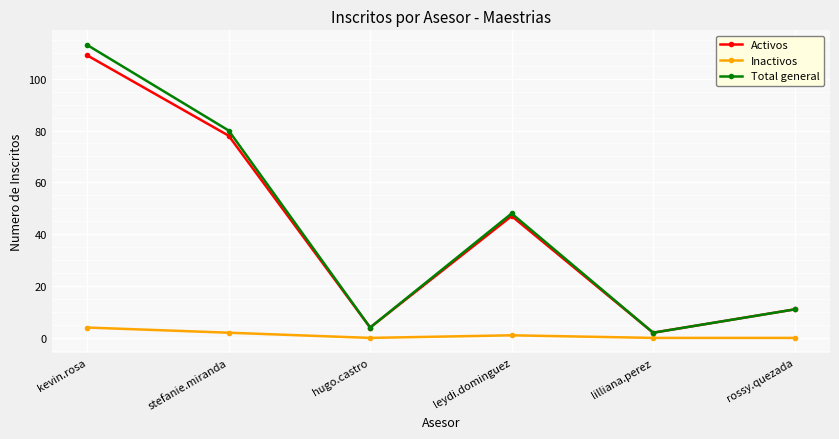

Rank the categories by Activos value from highest to lowest.

kevin.rosa, stefanie.miranda, leydi.dominguez, rossy.quezada, hugo.castro, lilliana.perez